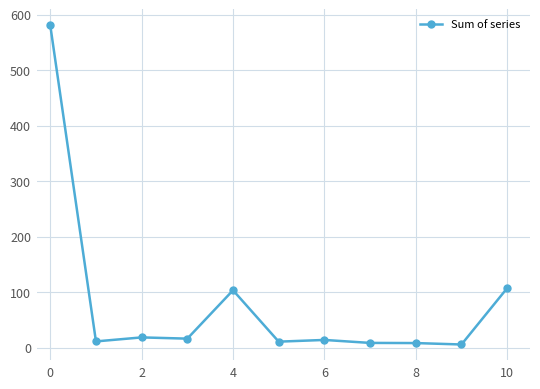

What is the greatest value displayed?

580.7